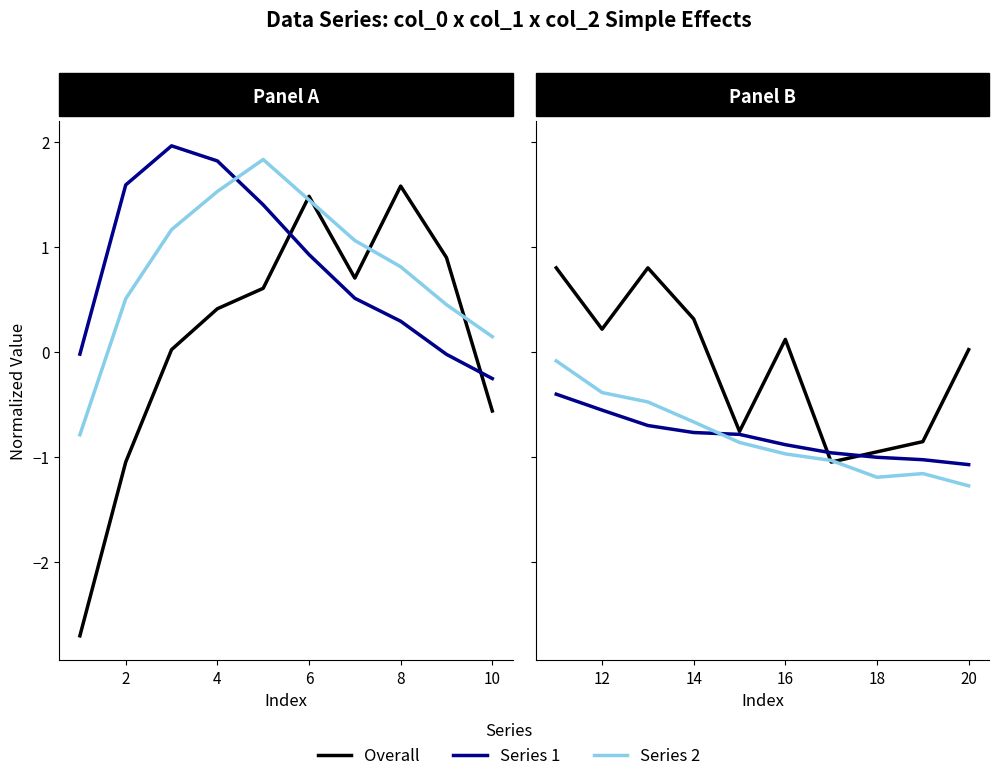

Does the chart display data point markers on the line(s)?

No